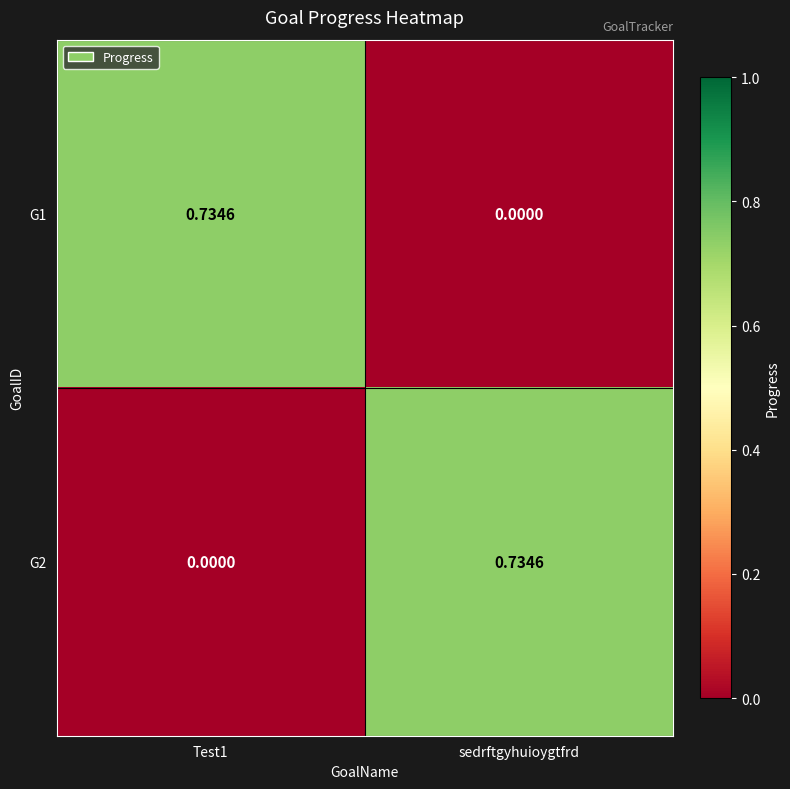

At which label is G1 closest to 0?

sedrftgyhuioygtfrd